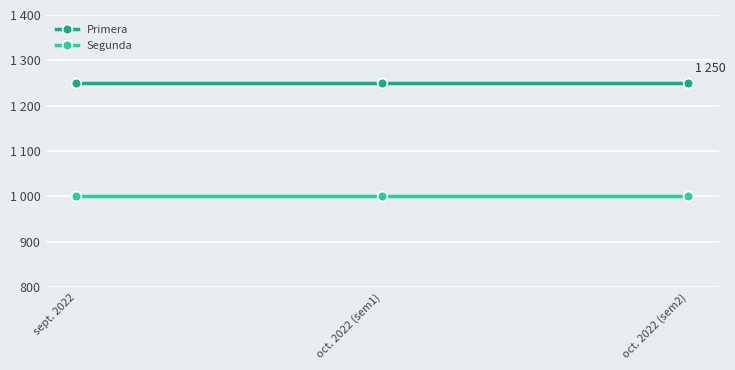

Rank the series by their average value, from lowest to highest.

Segunda, Primera